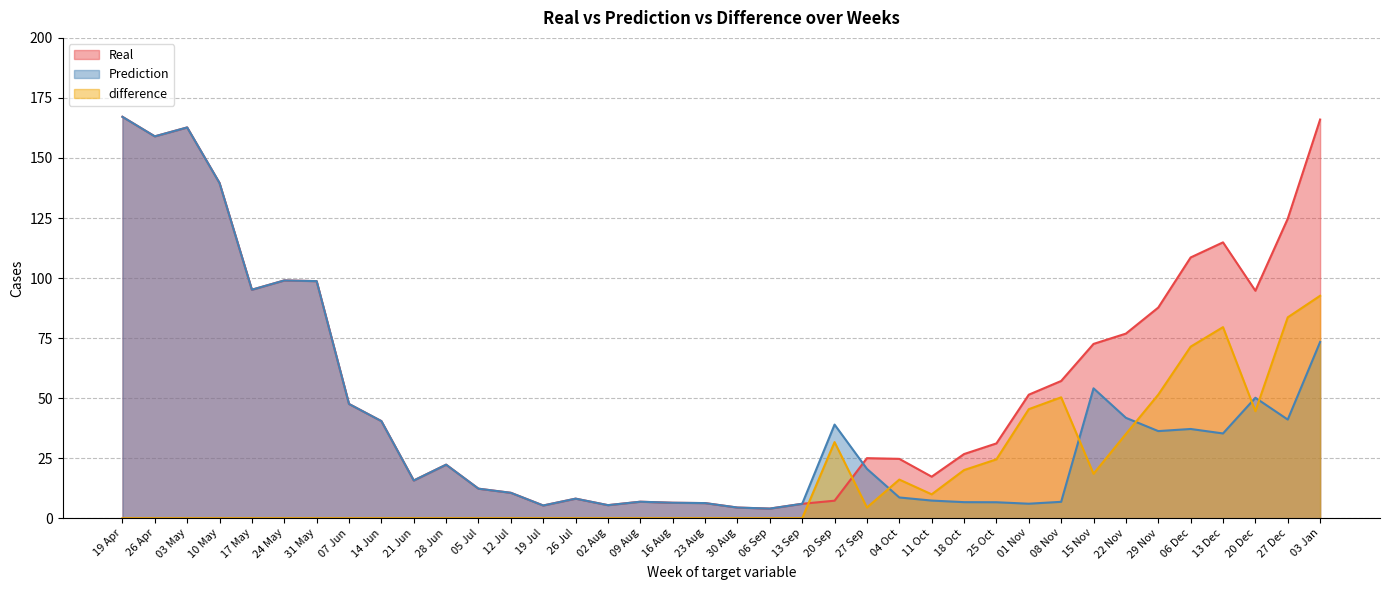

At how many categories does at least one series exceed 7?

30